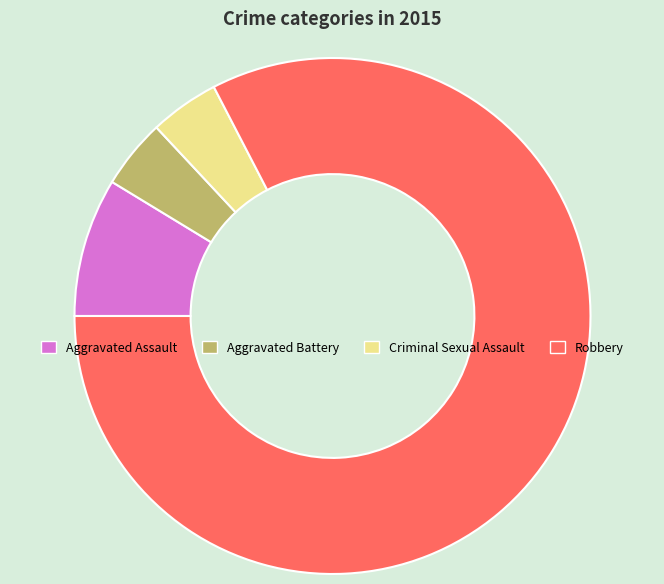

The Aggravated Battery slice represents 14% of the pie. True or false?

False